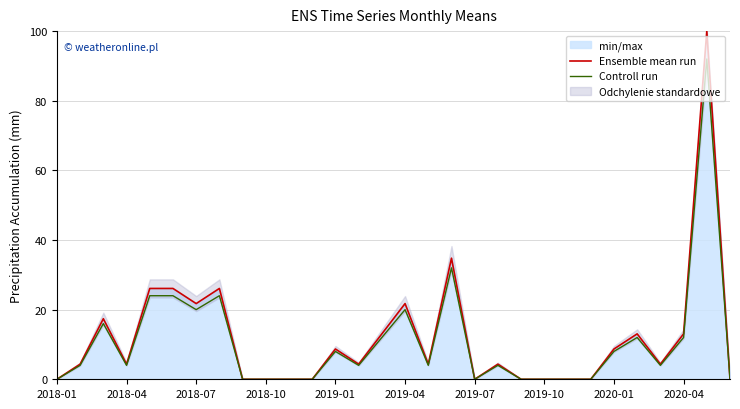

Which category has the lowest value in the Controll run series?

2018-01